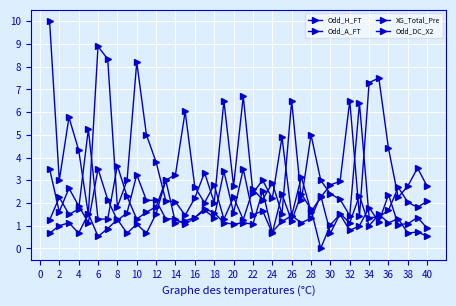

True or false: Odd_A_FT has more than 1 interior local peaks.

True